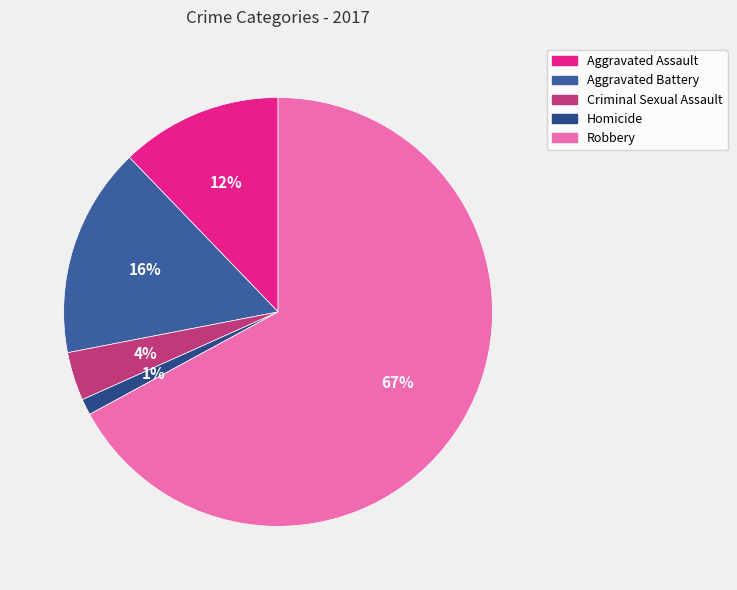

What percentage is the Homicide slice, to the nearest percent?

1%